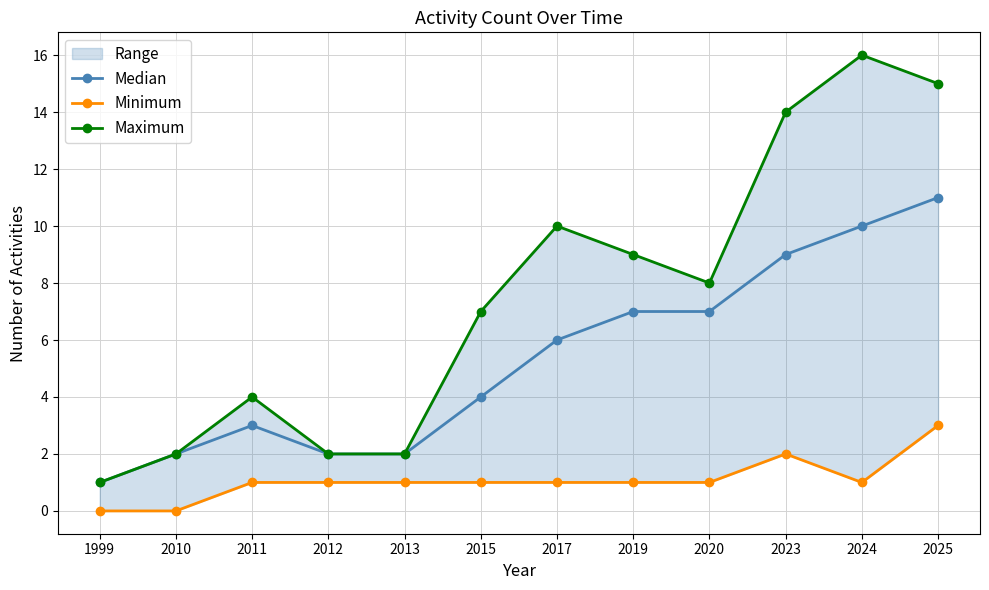

How many data points in Maximum are less than 8?

6